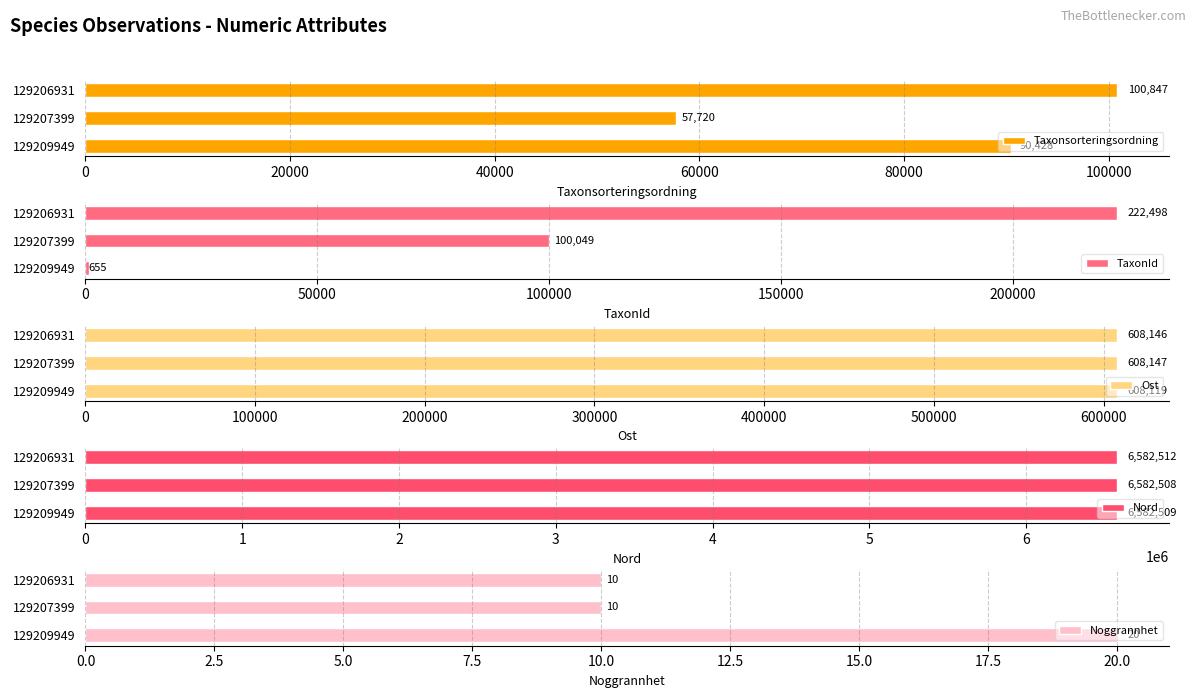

True or false: TaxonId has a value of 655 at 129209949.

True